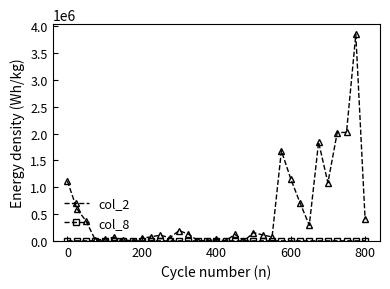

Which series has the largest range (max minus min)?

col_2